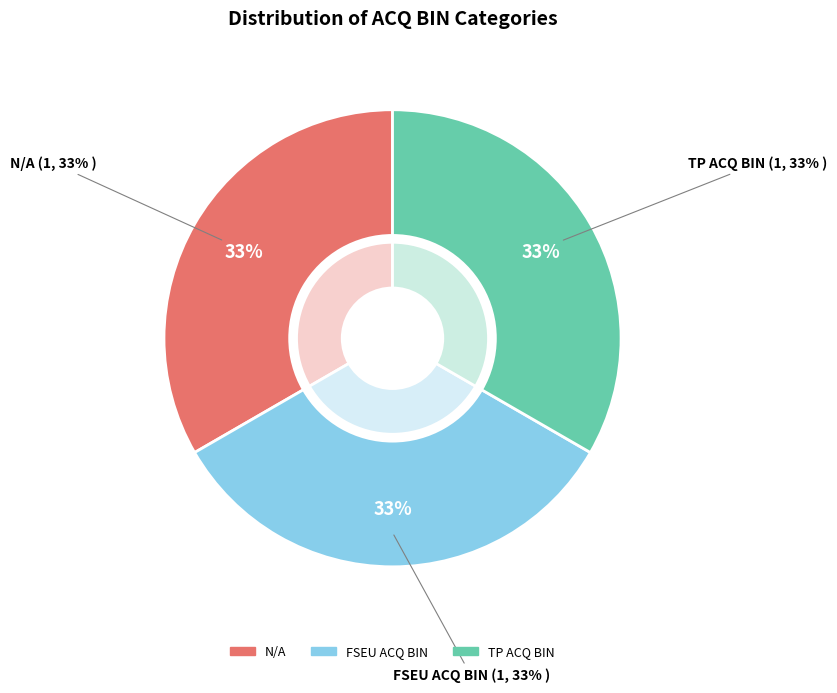

How many slices are in this pie chart?

3